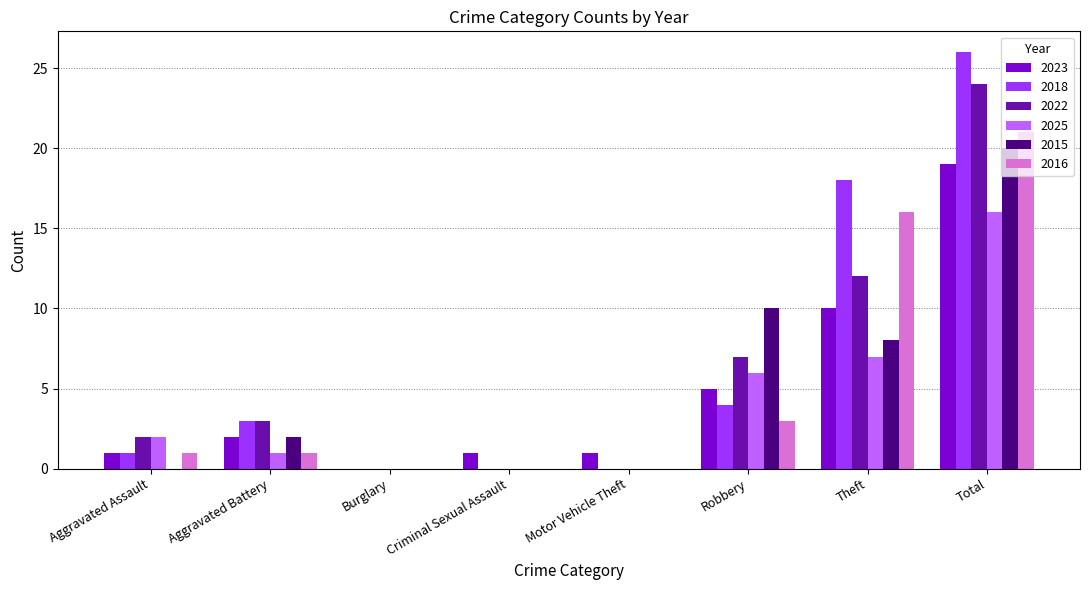

At which label does 2018 reach its peak?

Total